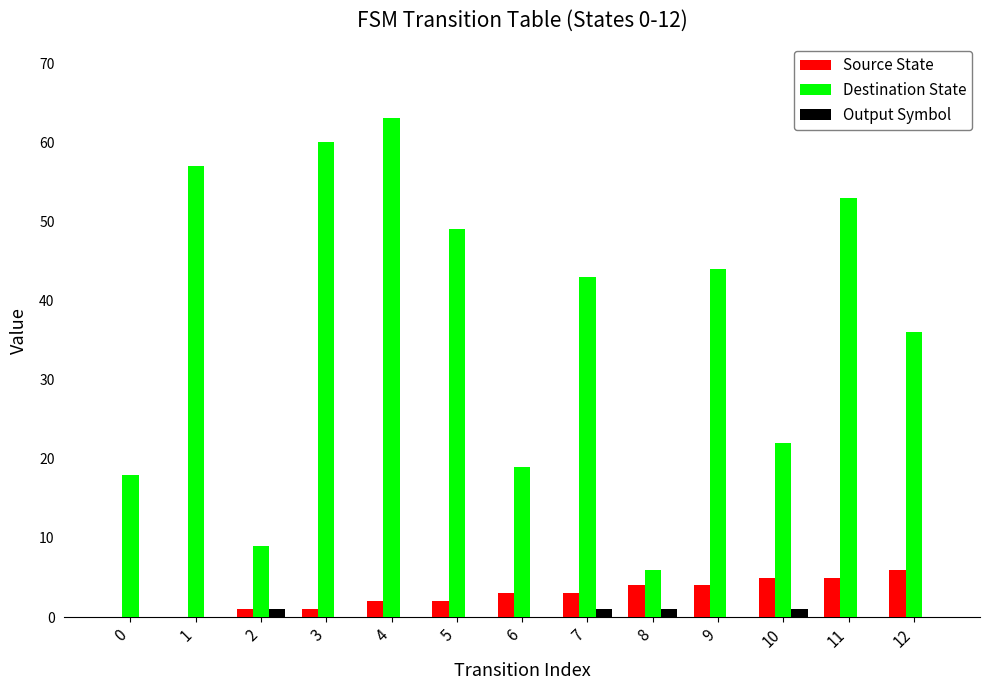

What are all the series names shown in the legend?

Source State, Destination State, Output Symbol